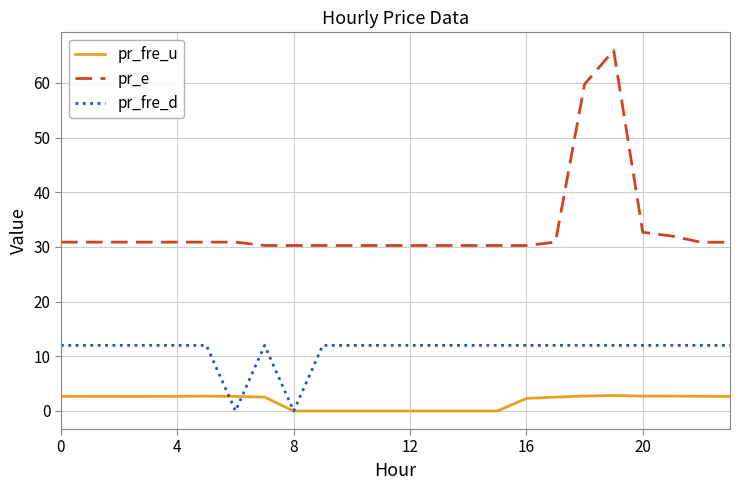

Which series has the largest total across all categories?

pr_e